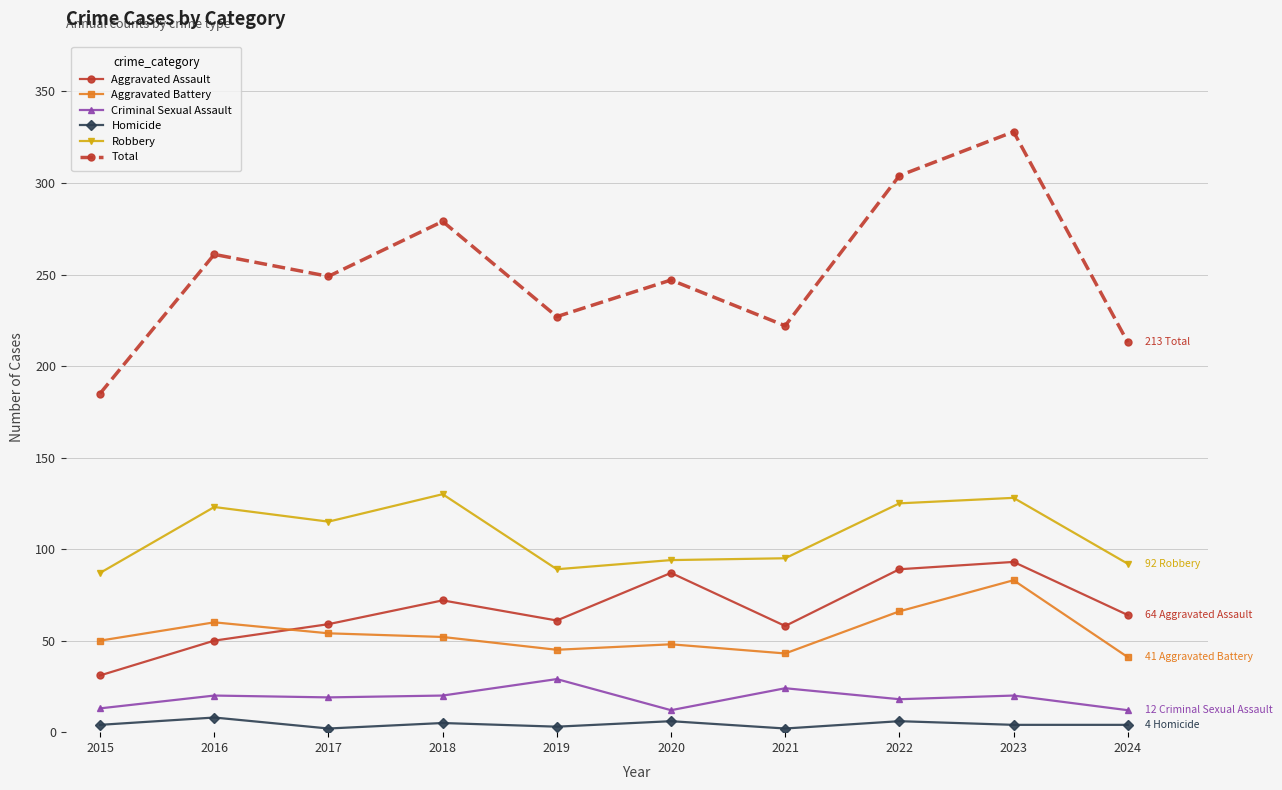

At which label does Aggravated Assault reach its minimum?

2015